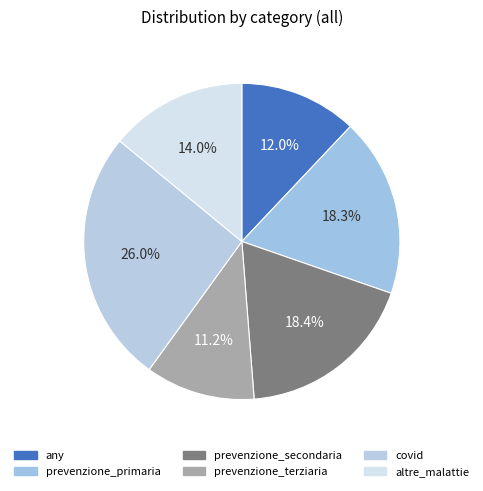

What percentage is the any slice, to the nearest percent?

12%